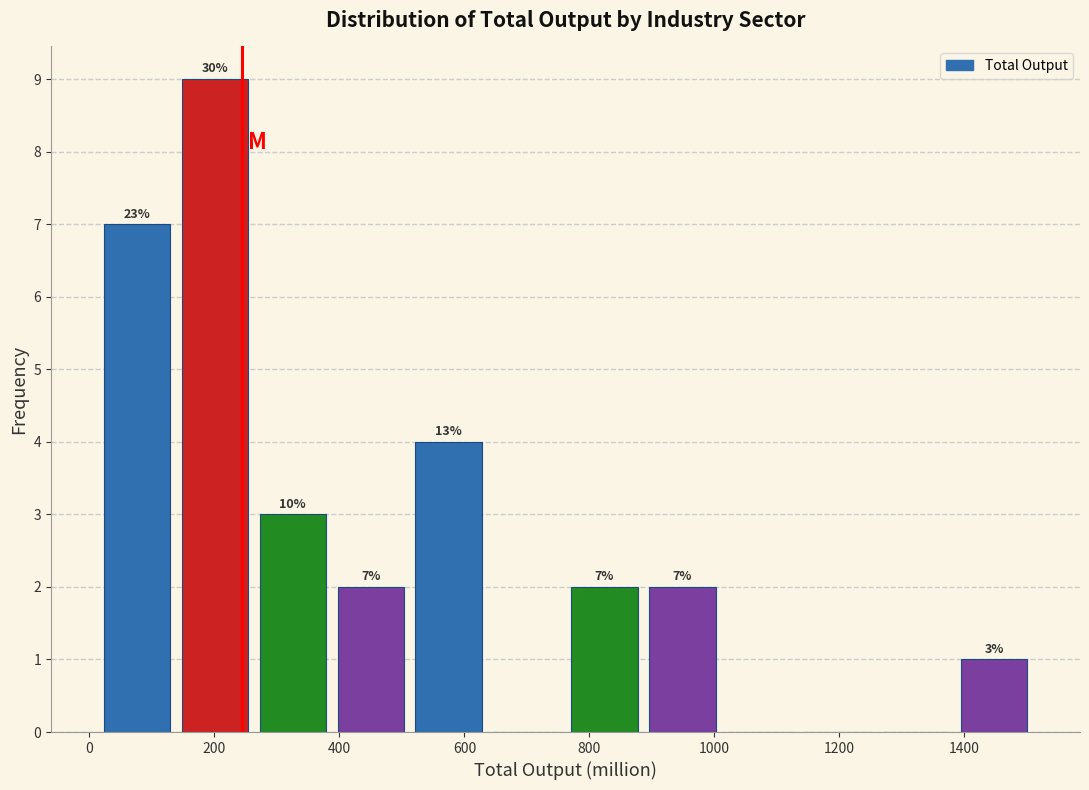

Which range on the x-axis has the tallest bar?

140 to 260